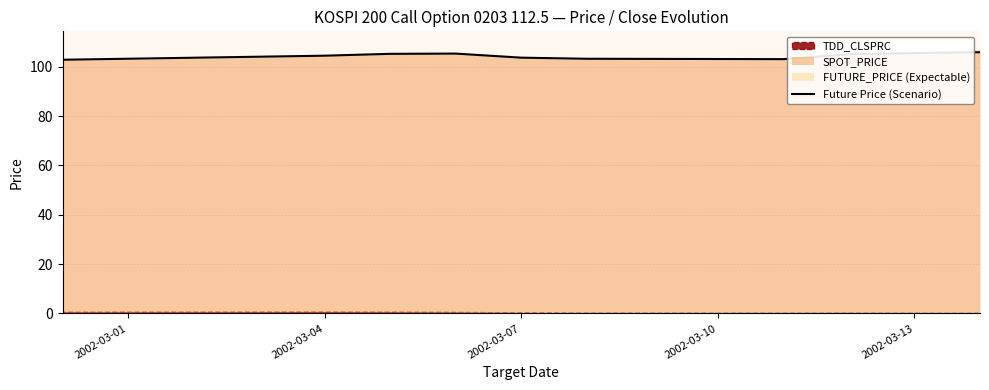

What is the difference between the second highest and minimum values?

2.7